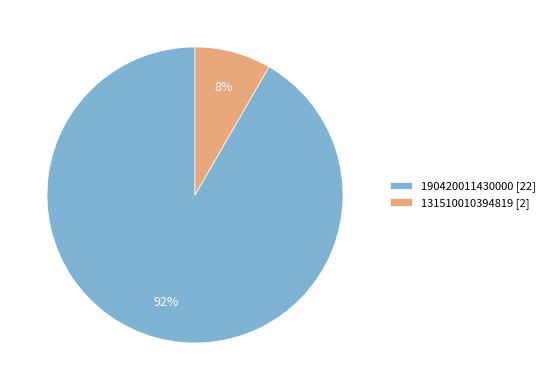

Is it true that 190420011430000 is 92% of the pie?

True